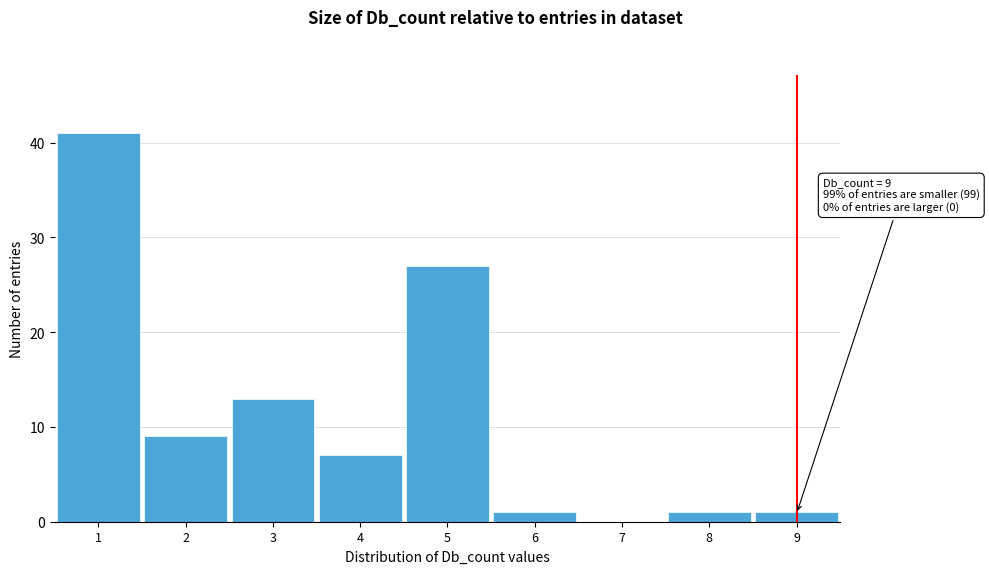

Over which range of the x-axis is the bar tallest?

0.5 to 1.5